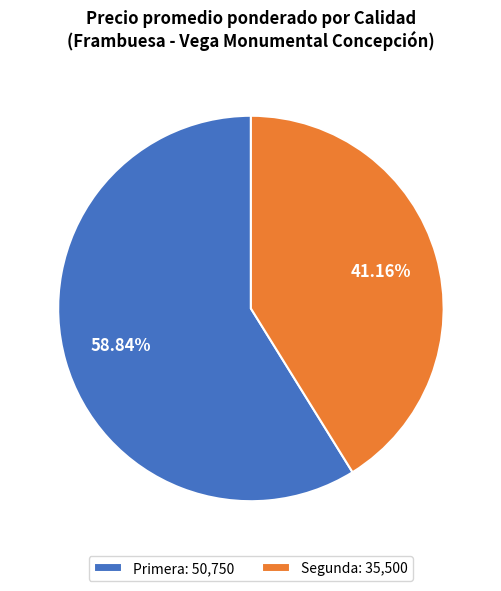

Which has a higher value, Primera: 50,750 or Segunda: 35,500?

Primera: 50,750